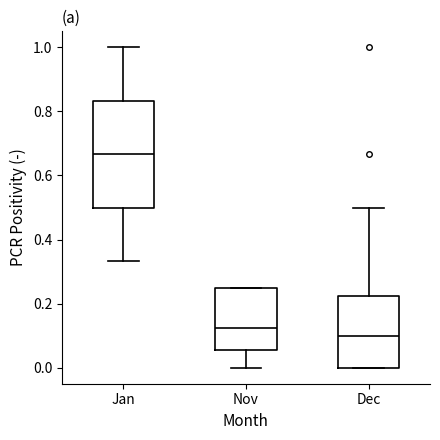

Where does the median line of the box for Jan sit on the y-axis? The values are not printed on the chart, so give them approximately, as read against the axis.

0.66